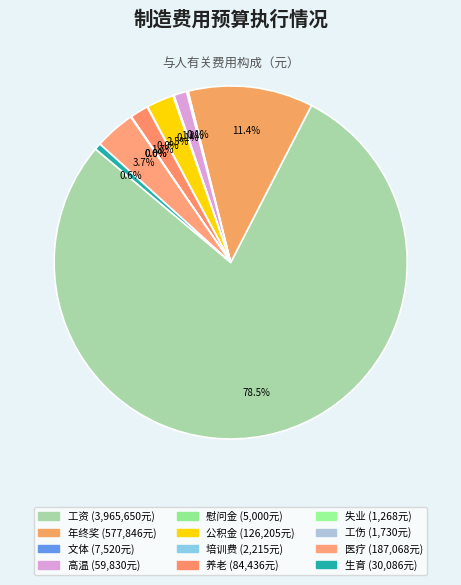

Is there any slice that represents more than half of the pie?

Yes